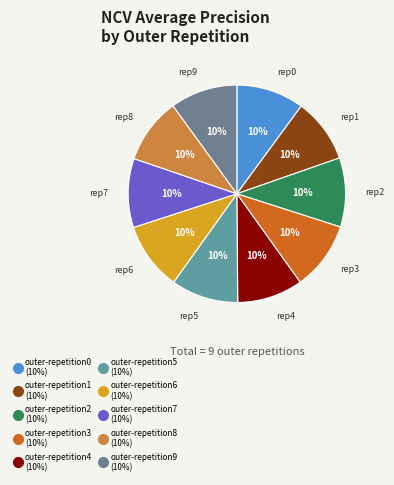

Which has a higher value, outer-repetition7 or outer-repetition3?

outer-repetition7